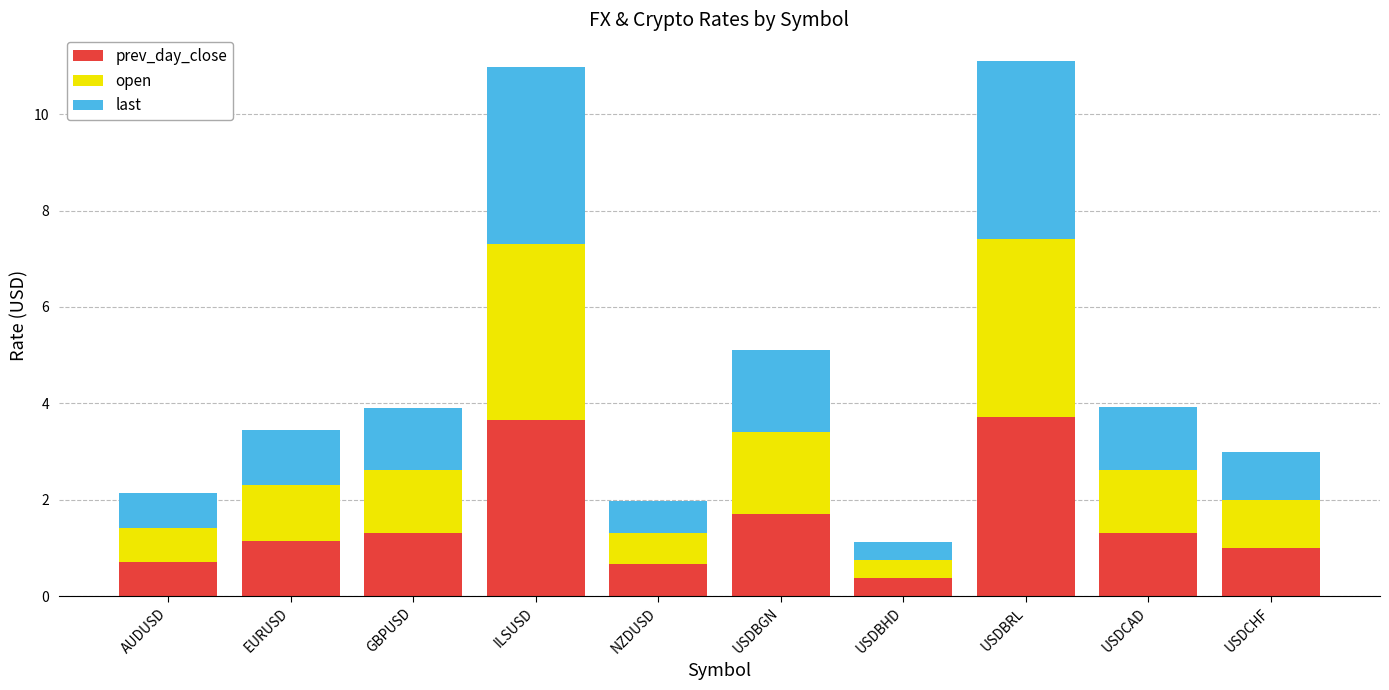

What is the average value of the prev_day_close series?

1.6